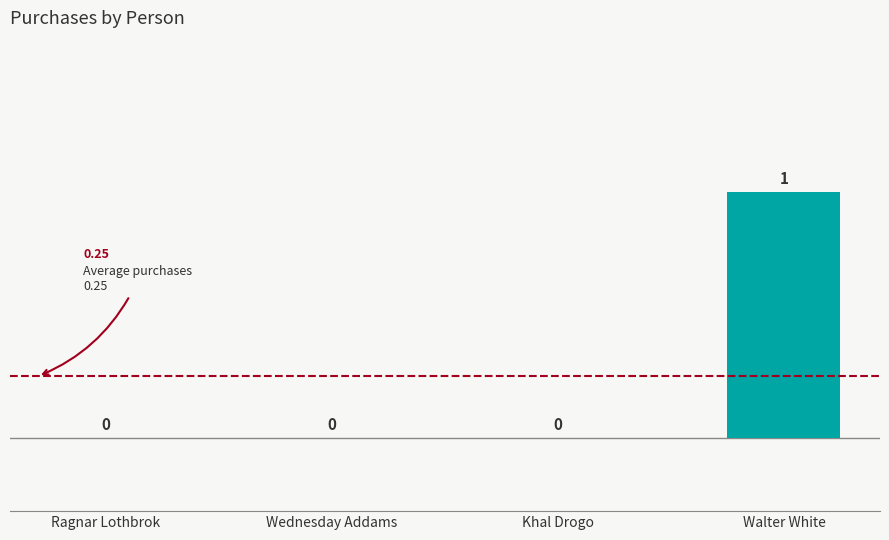

What is the change in value from Ragnar Lothbrok to Walter White?

+1